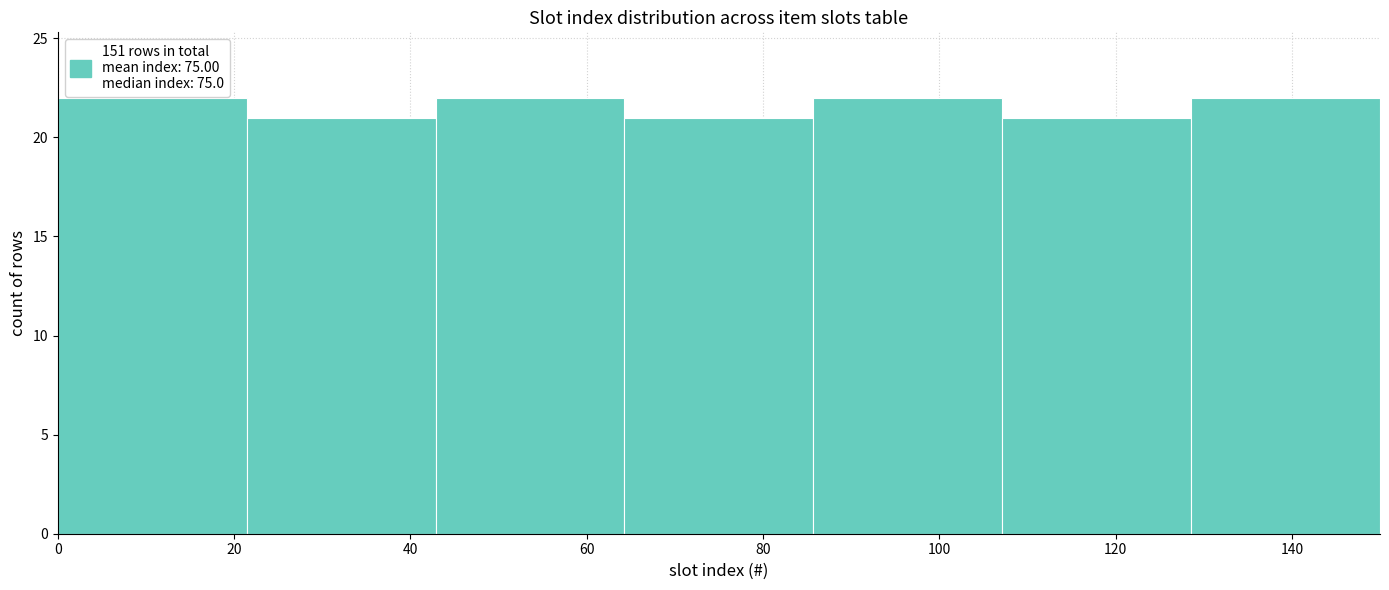

What is the height of the bar covering 108 to 128 on the x-axis? Neither the bar edges nor the heights are printed on the chart, so give them approximately, as read against the axes.

21